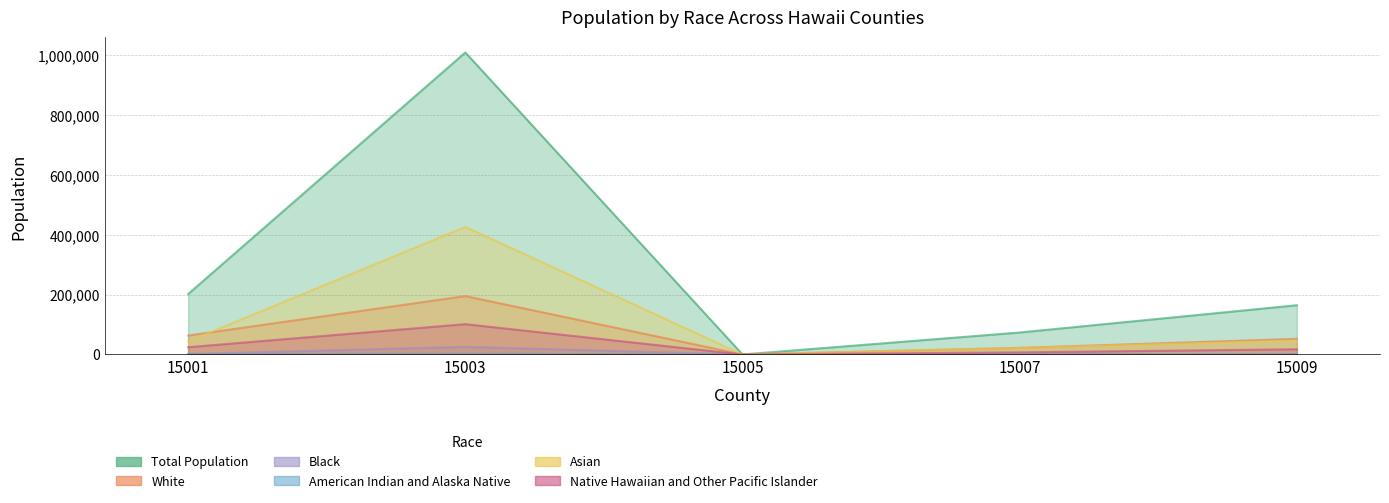

The Asian series shows 426815 at 15003. True or false?

True